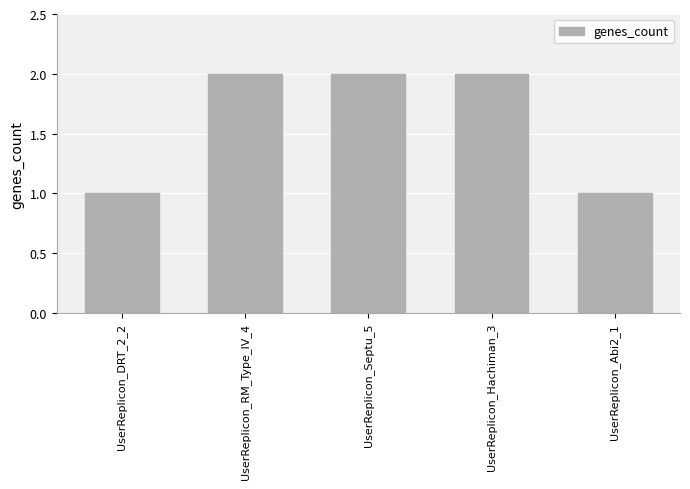

Are the bars grouped side by side (vs. stacked)?

No